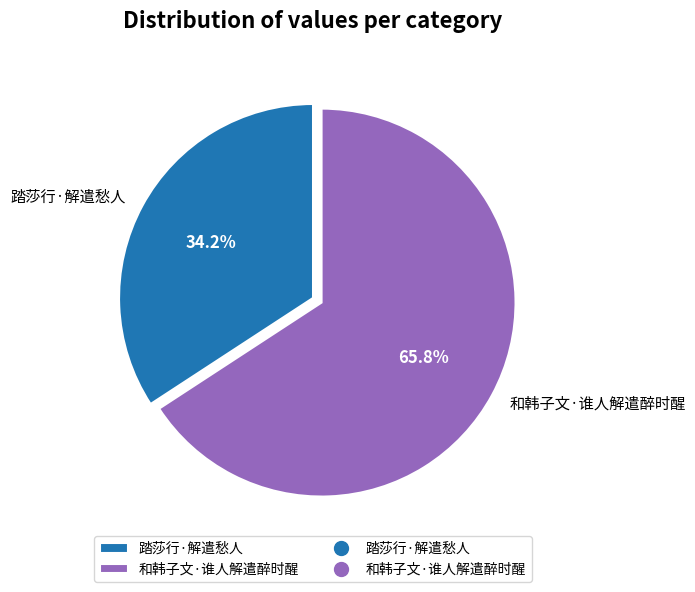

To the nearest percent, what portion does 和韩子文·谁人解遣醉时醒 represent?

66%